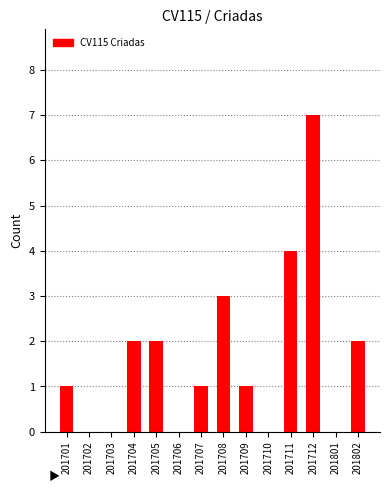

What is the greatest value displayed?

7